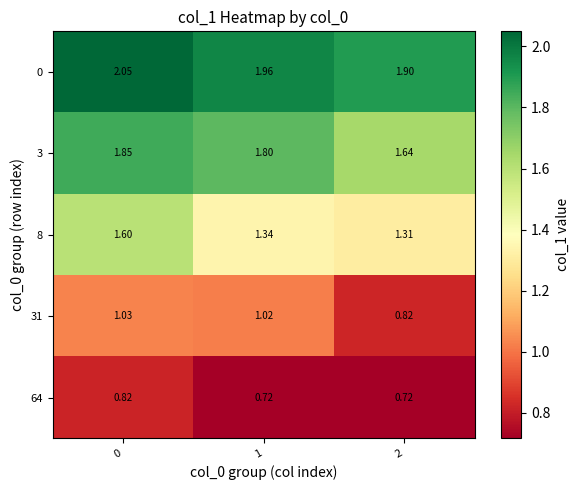

Count the number of categories in the chart.

3